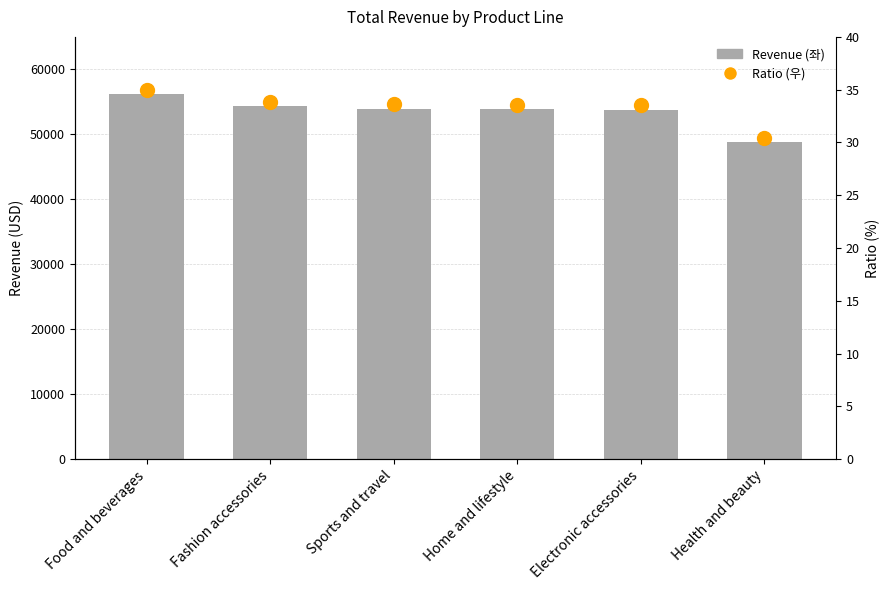

At which category does the chart reach its peak across all series?

Food and beverages